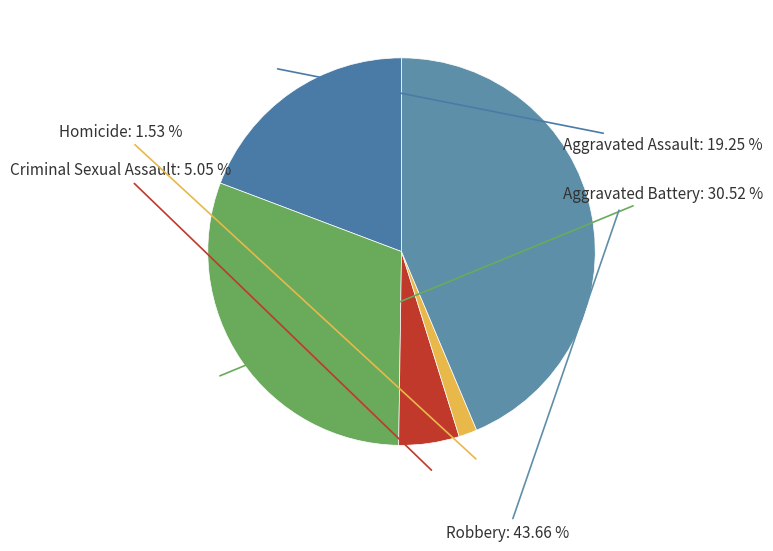

How much of the chart is everything except Aggravated Assault?

80.8%